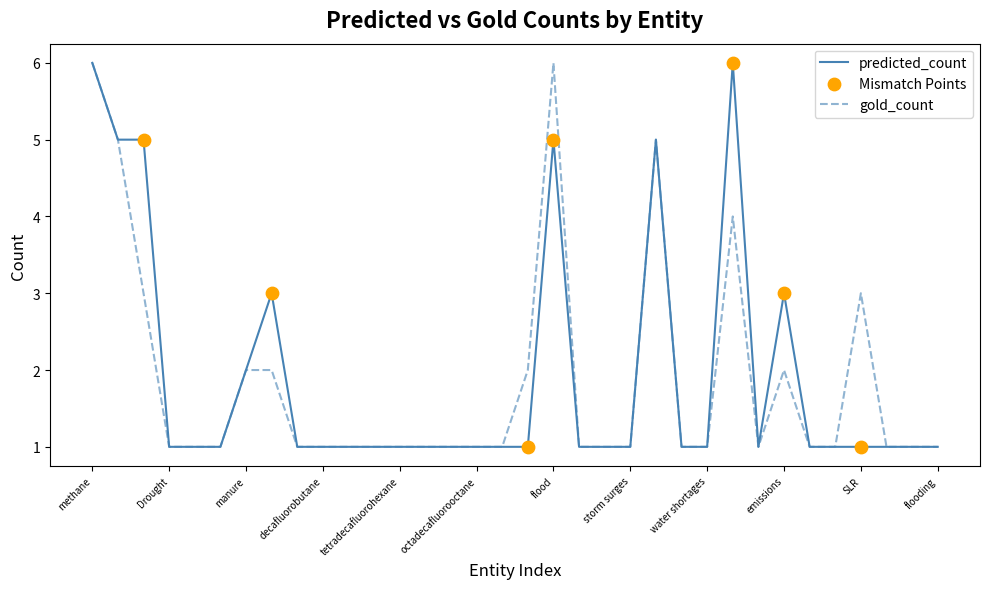

What is the maximum value for gold_count?

6